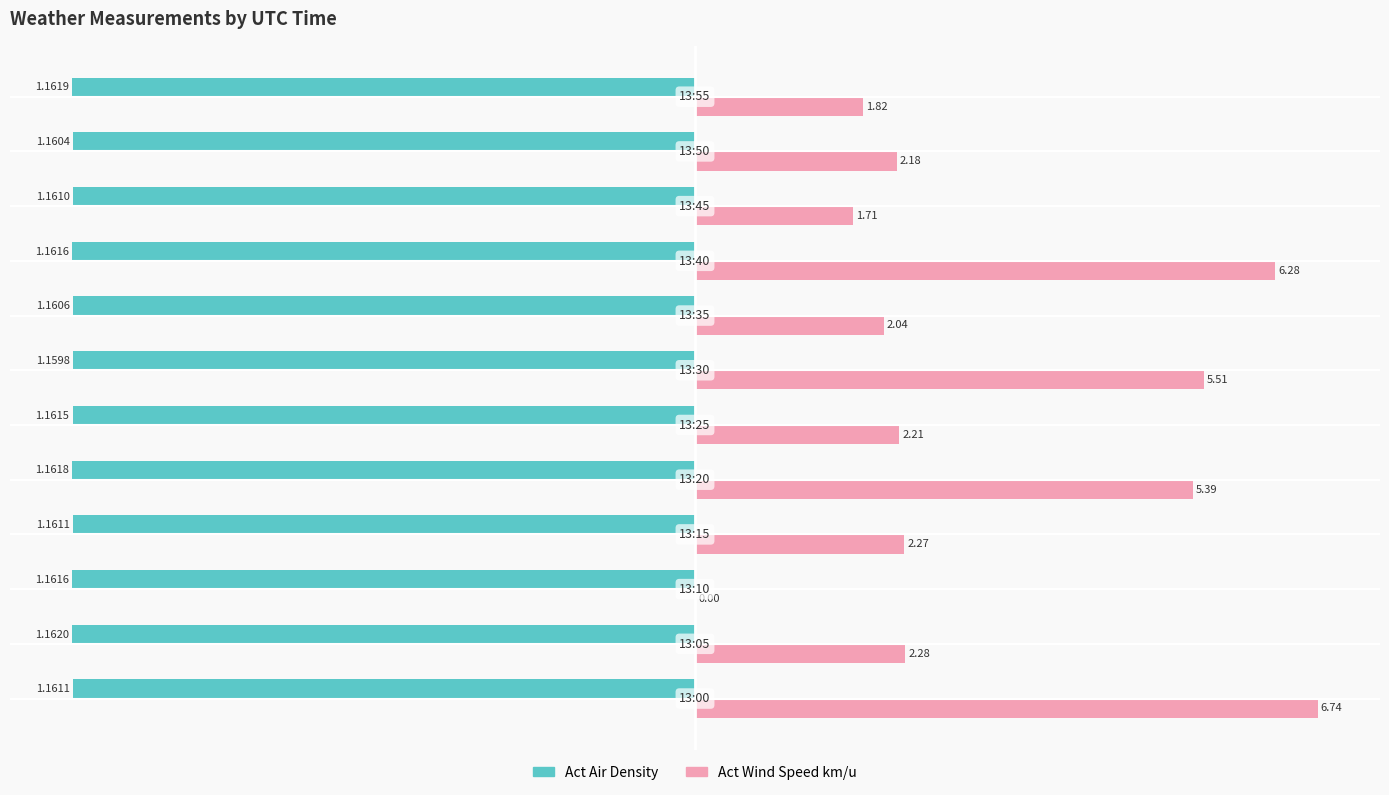

List the series in order of their overall mean, highest first.

Act Wind Speed km/u, Act Air Density